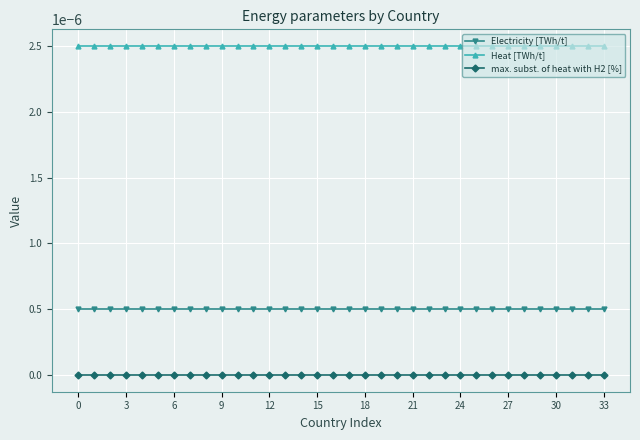

List the series in order of their overall mean, lowest first.

max. subst. of heat with H2 [%], Electricity [TWh/t], Heat [TWh/t]